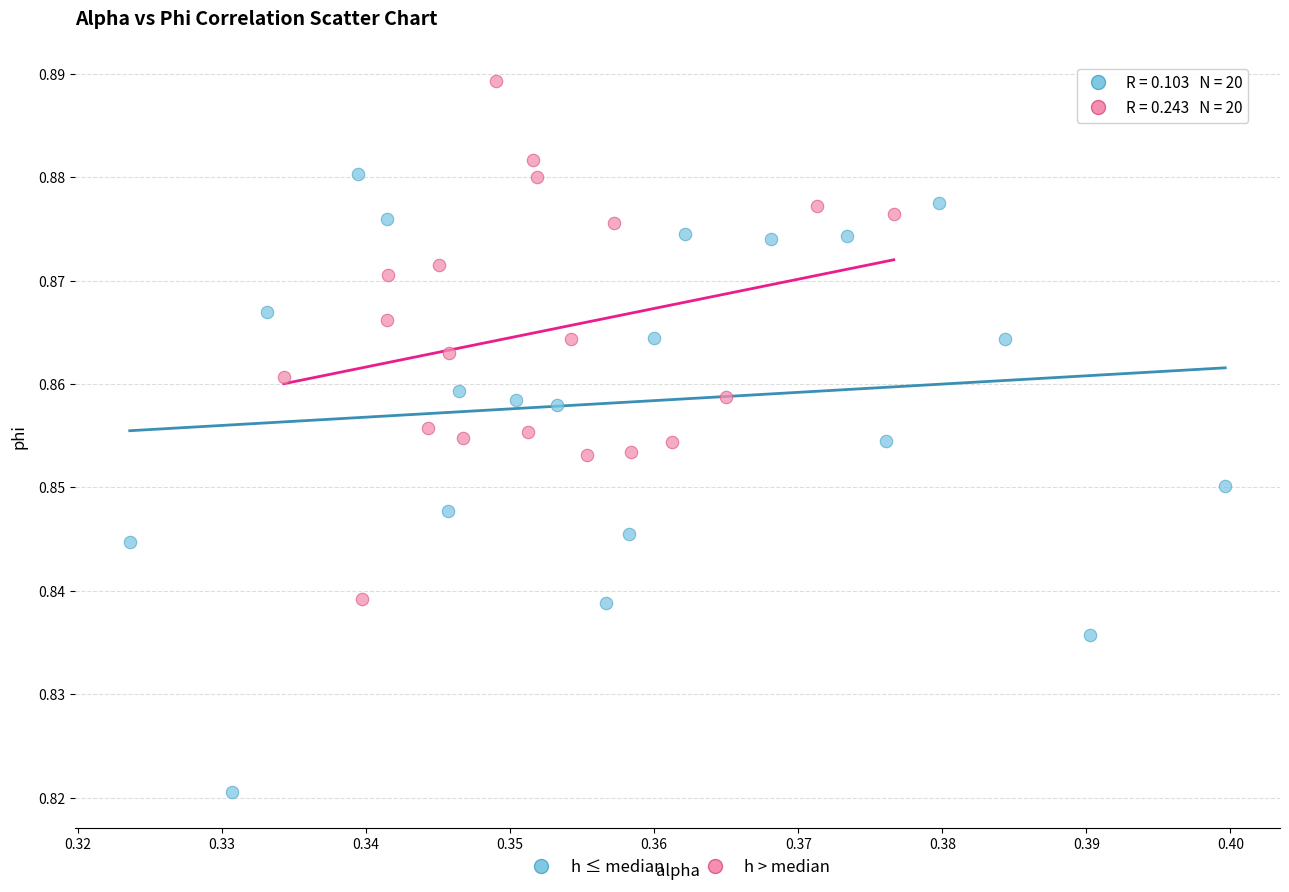

Which series has the largest Y range (max minus min)?

h ≤ median